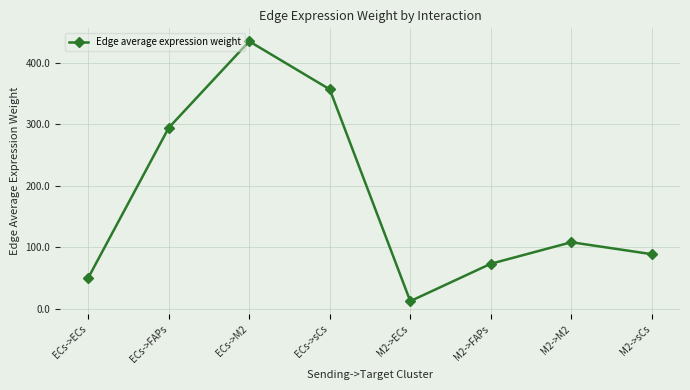

What position from the right is M2->FAPs?

3